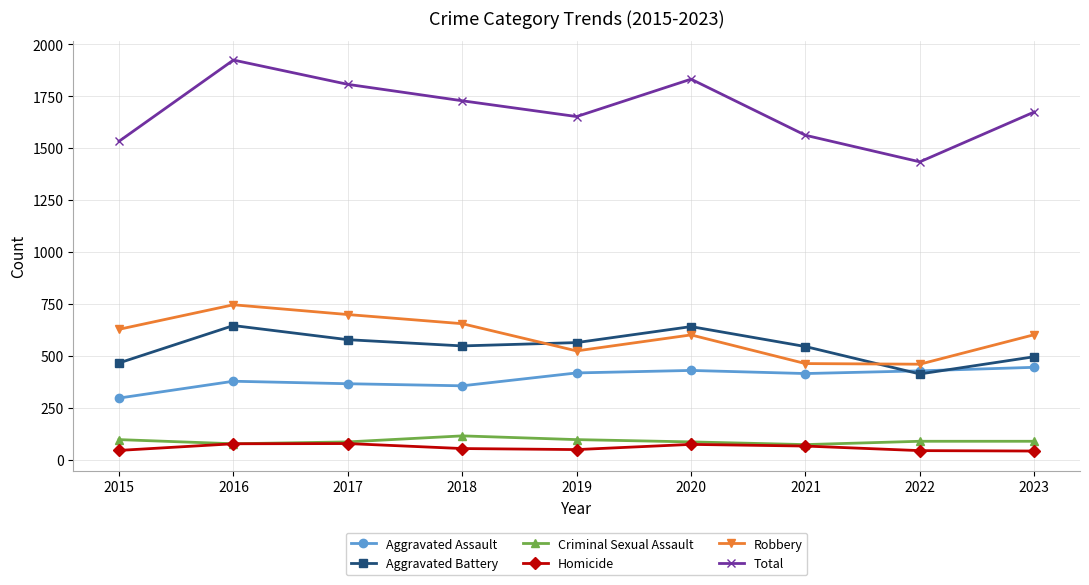

In Total, how many points are higher than both neighbors (excluding endpoints)?

2